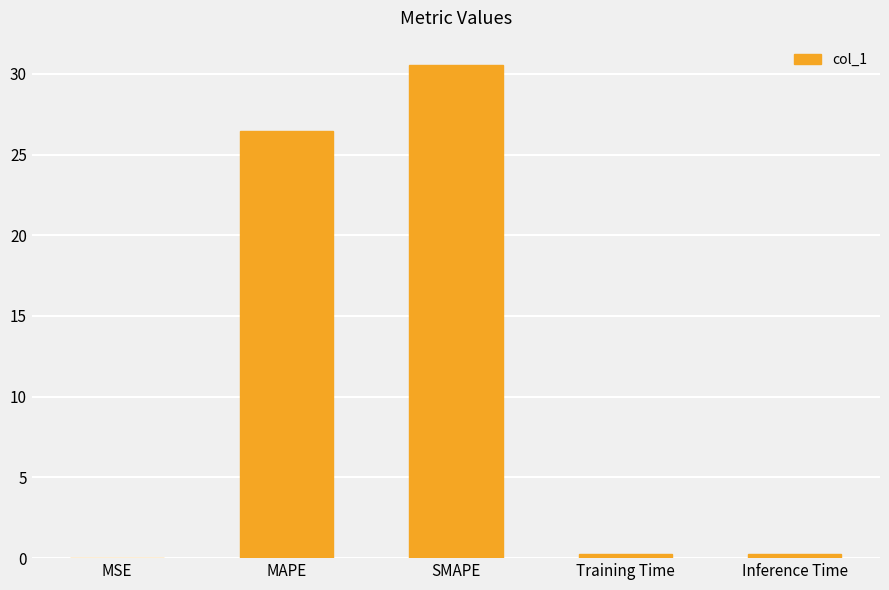

What is the change in value from MSE to MAPE?

+26.5